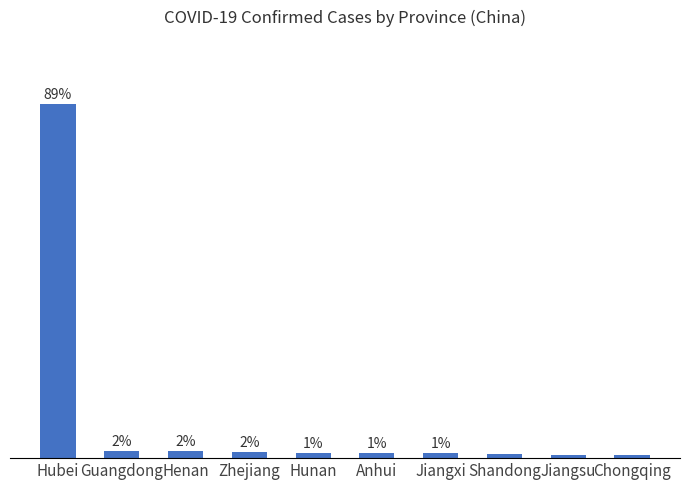

At which label does the data first exceed 1?

Hubei